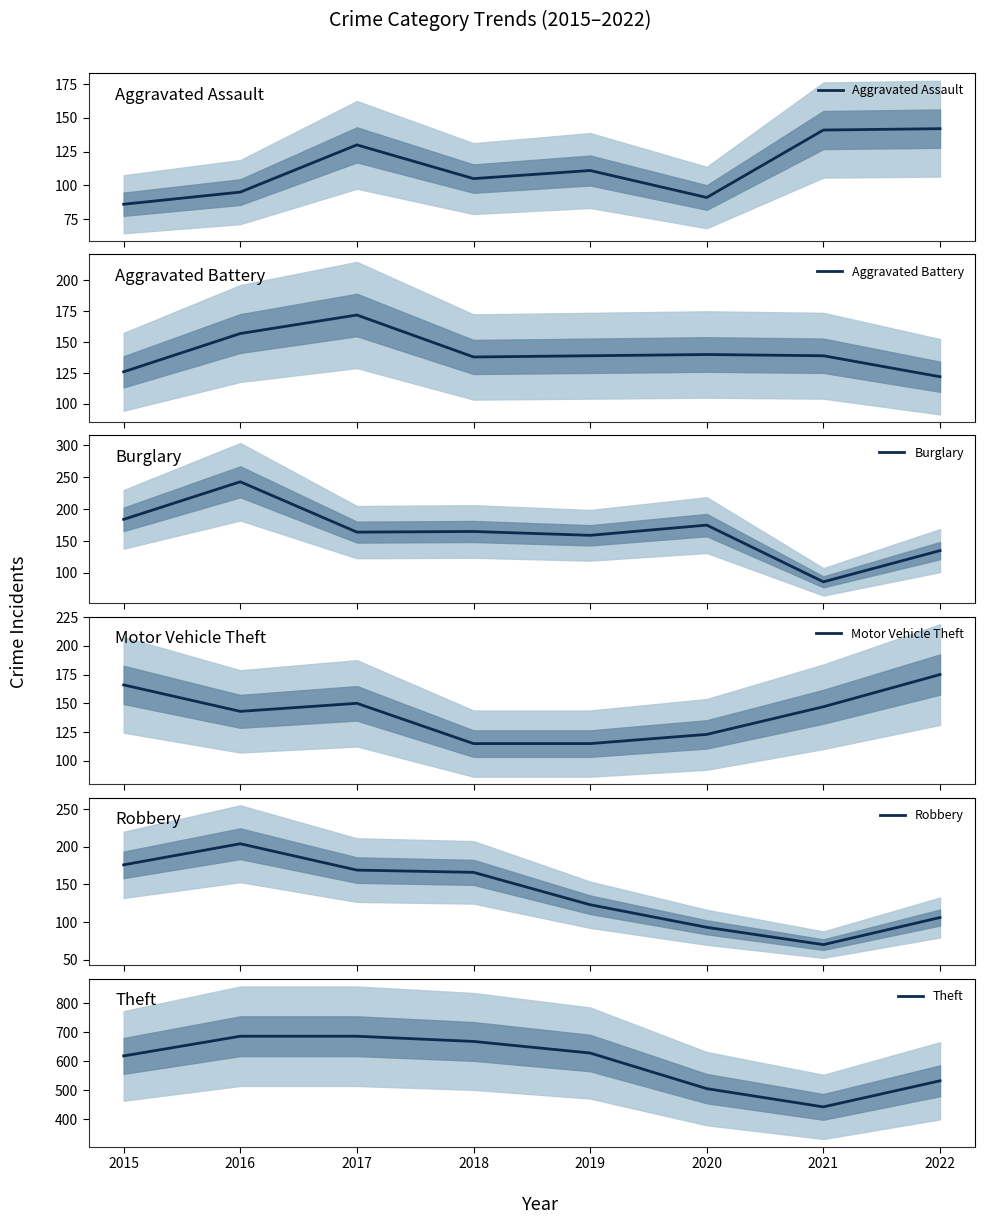

What is the total value across all series at 2017?

1472